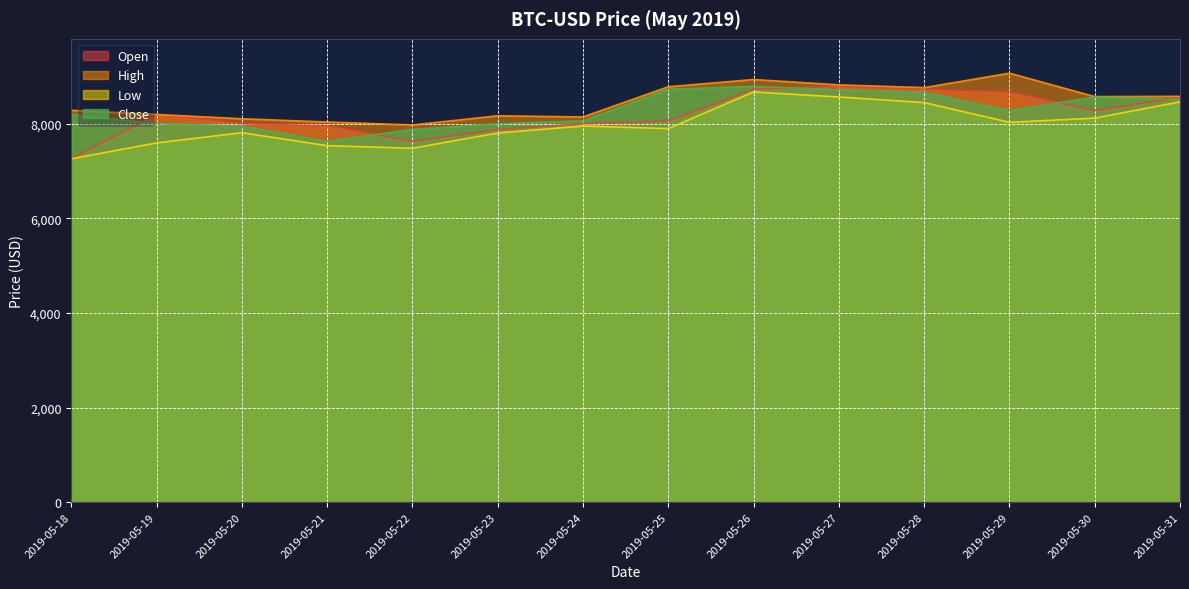

What is the value of the Close point at the 5th from the left?

7876.5